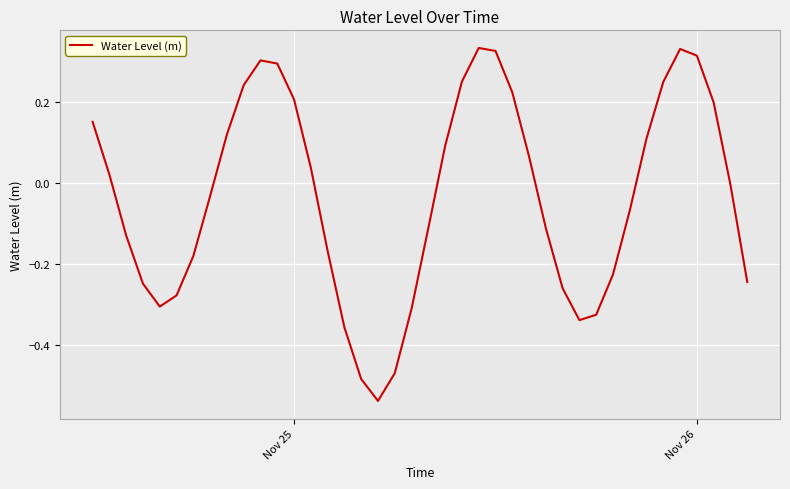

What is the difference between the maximum and minimum values?

0.9